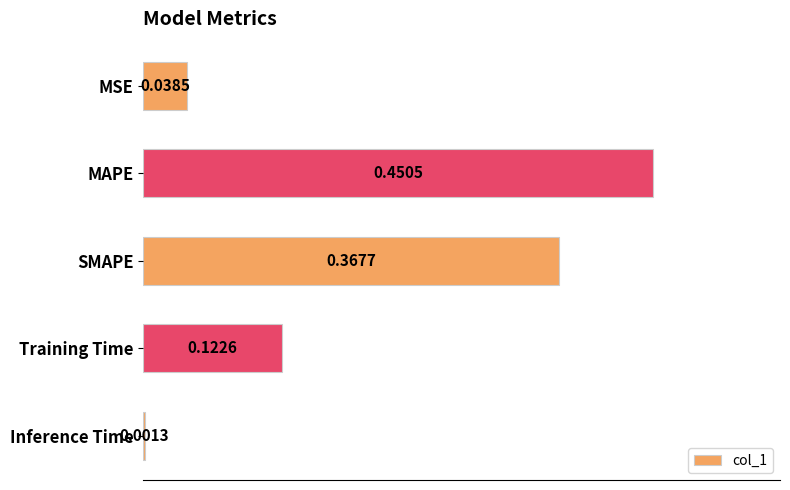

What is the sum of all values?

1.0